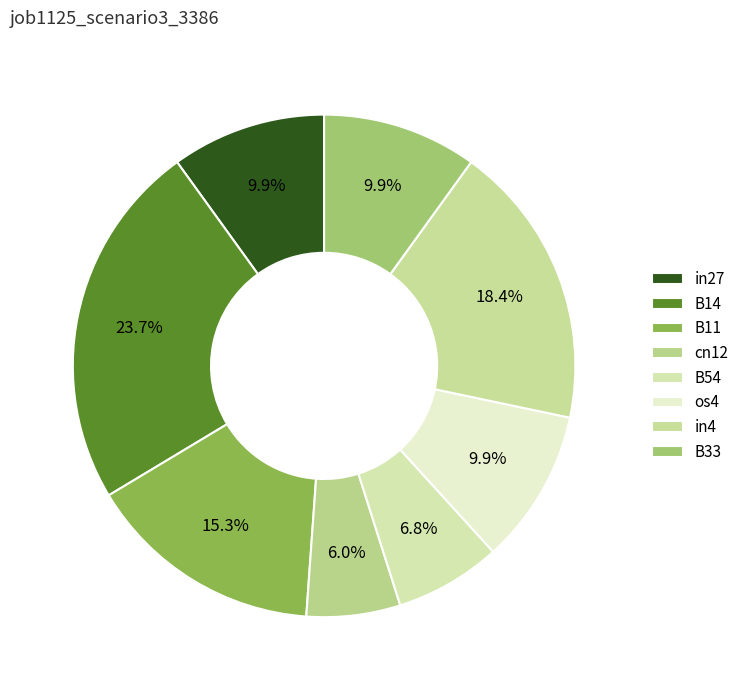

Which category has the biggest portion of the pie?

B14